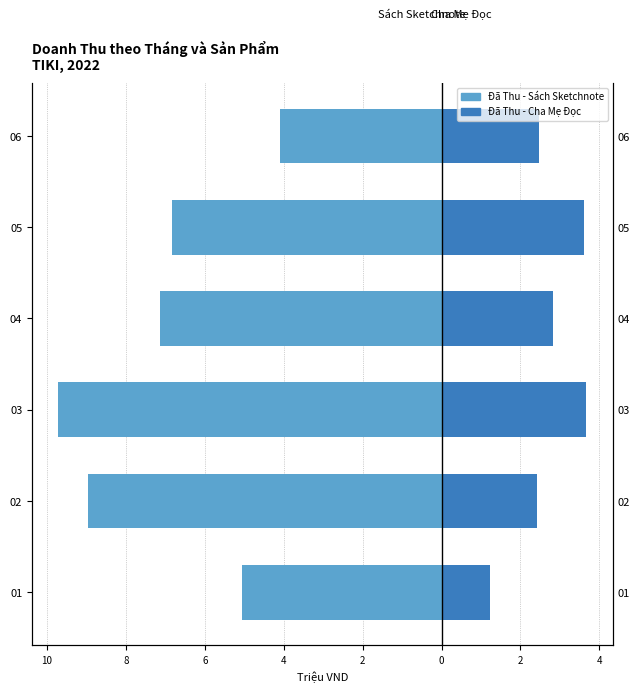

What are all the series names shown in the legend?

Đã Thu - Sách Sketchnote, Đã Thu - Cha Mẹ Đọc